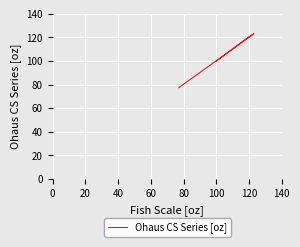

What is the difference between the maximum and second lowest values?

23.2